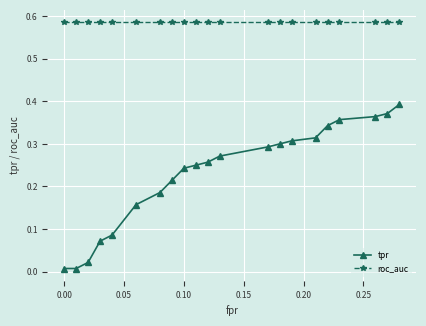

True or false: tpr and roc_auc cross at least once.

False